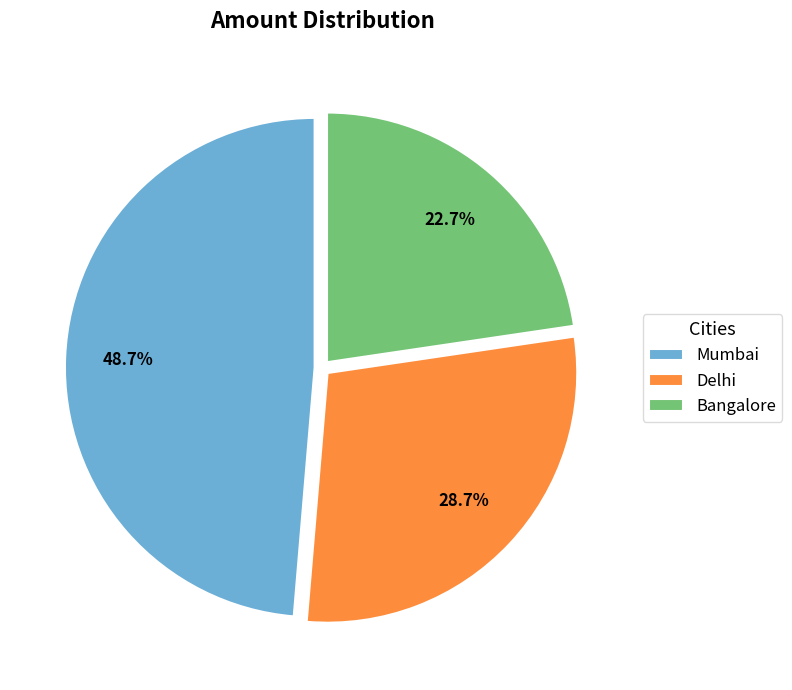

How many slices are in this pie chart?

3